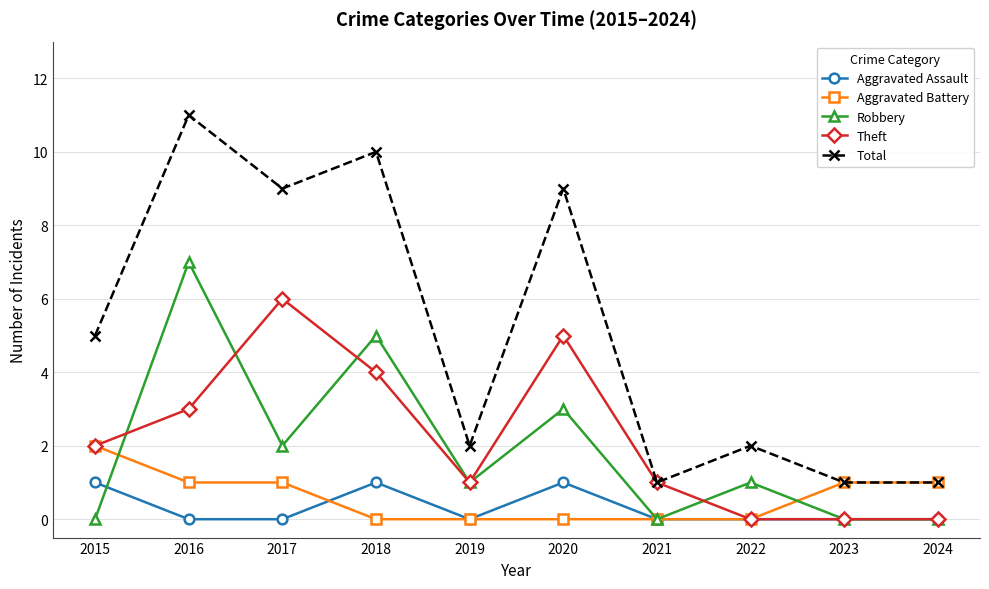

In Total, how many points are higher than both neighbors (excluding endpoints)?

4